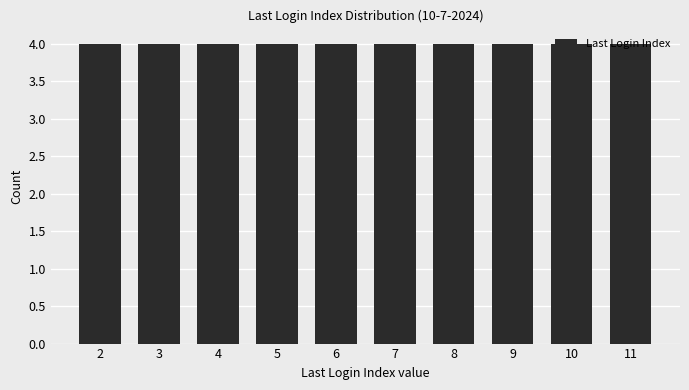

What is the smallest value displayed?

2